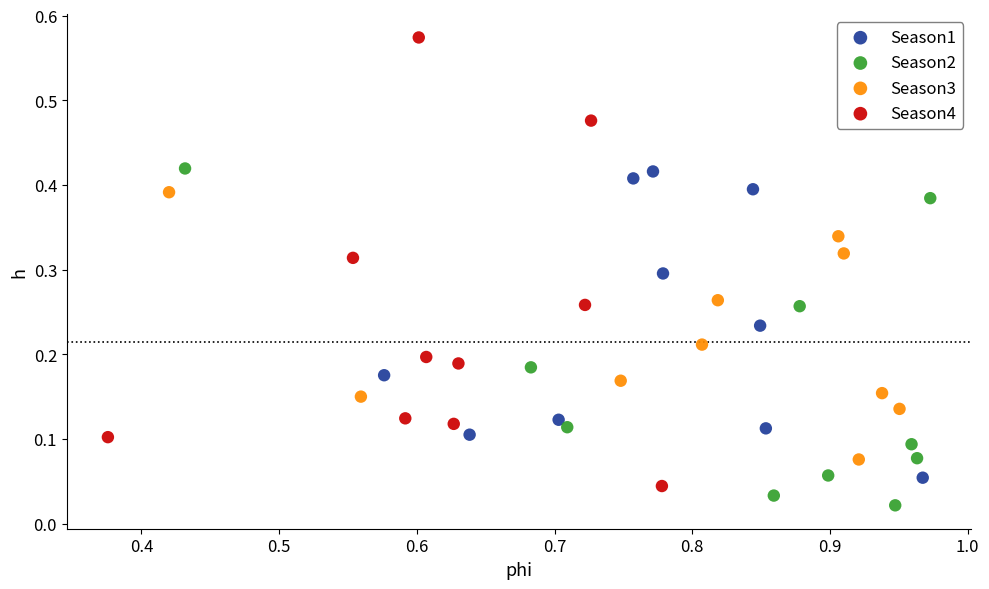

Which series contains the highest Y value?

Season4